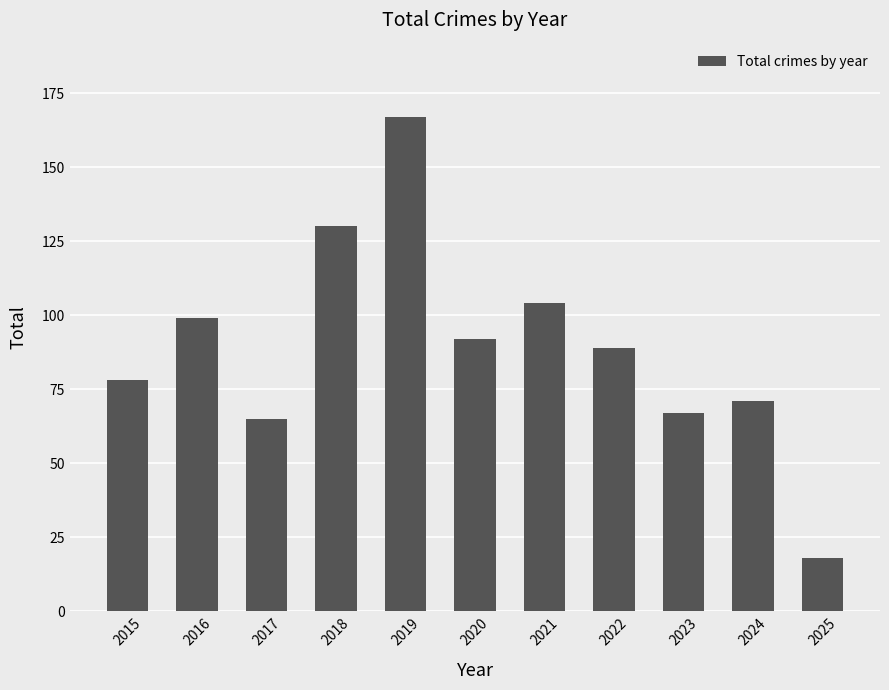

Are the bars grouped side by side (vs. stacked)?

No